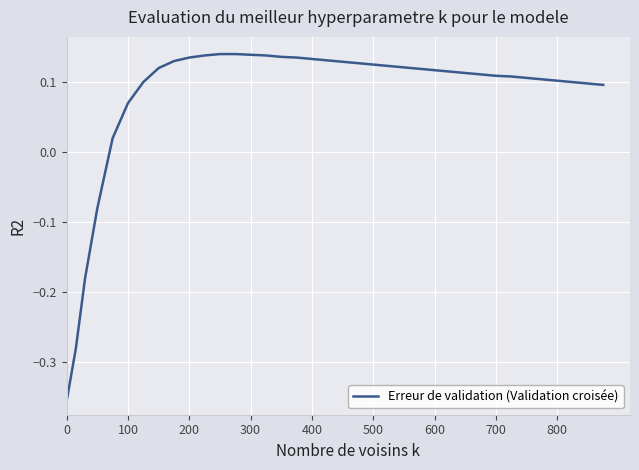

What is the difference between the maximum and minimum values?

0.5